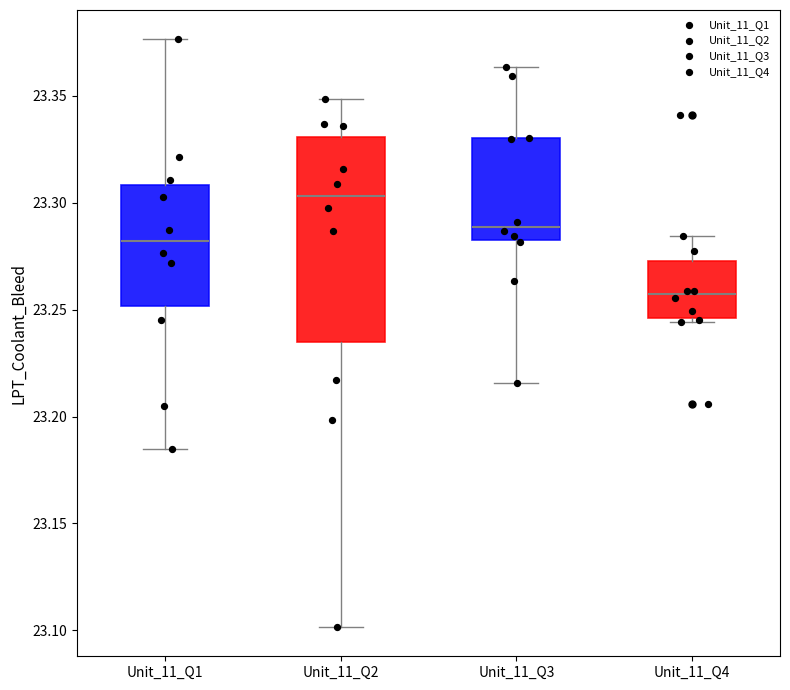

Which box is the tallest, from its lower edge to its upper edge?

Unit_11_Q2